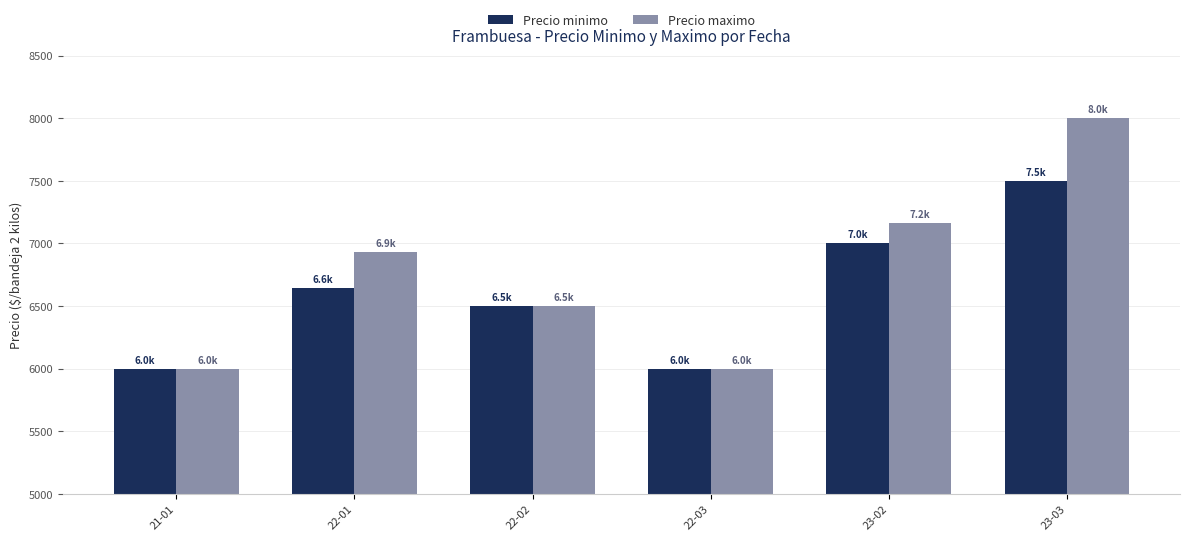

Is it true that Precio minimo equals 10960.2 at 22-02?

False